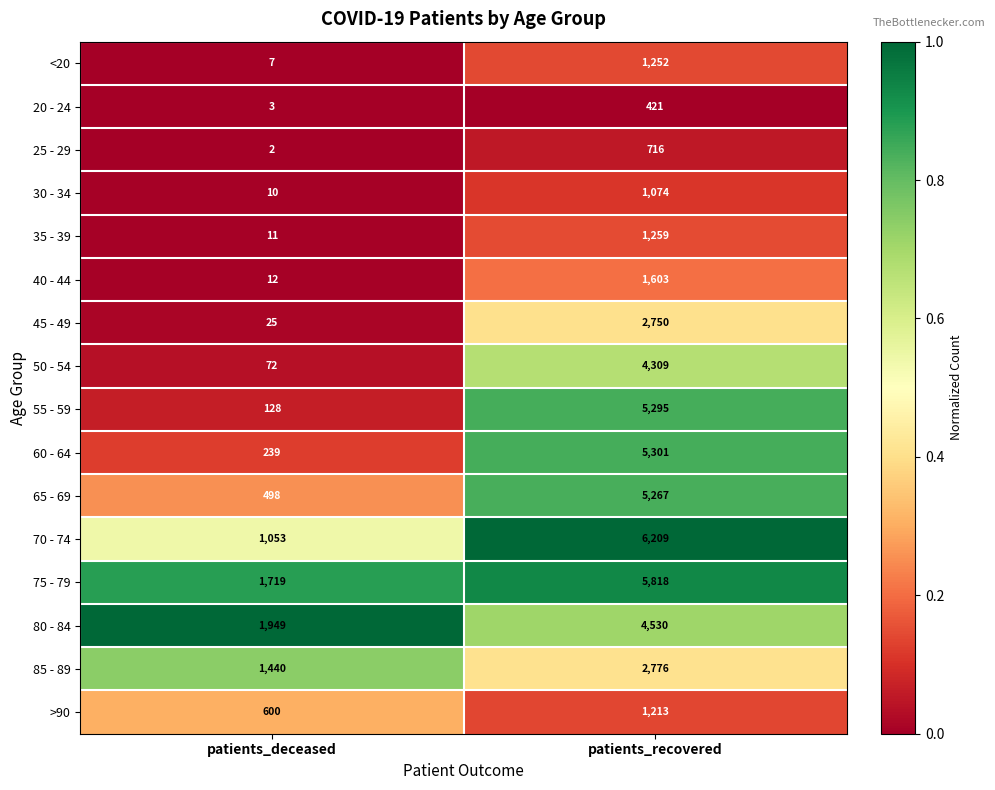

What is the spread (max minus min) of values at patients_deceased?

1947